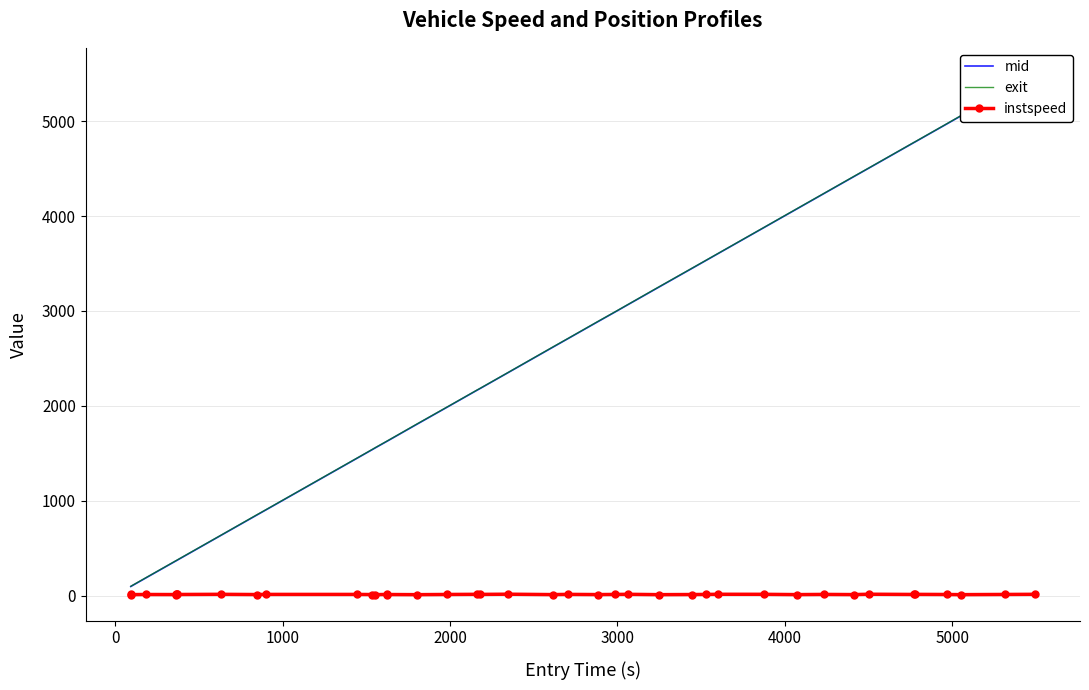

What is the sum of all mid values?

102139.2